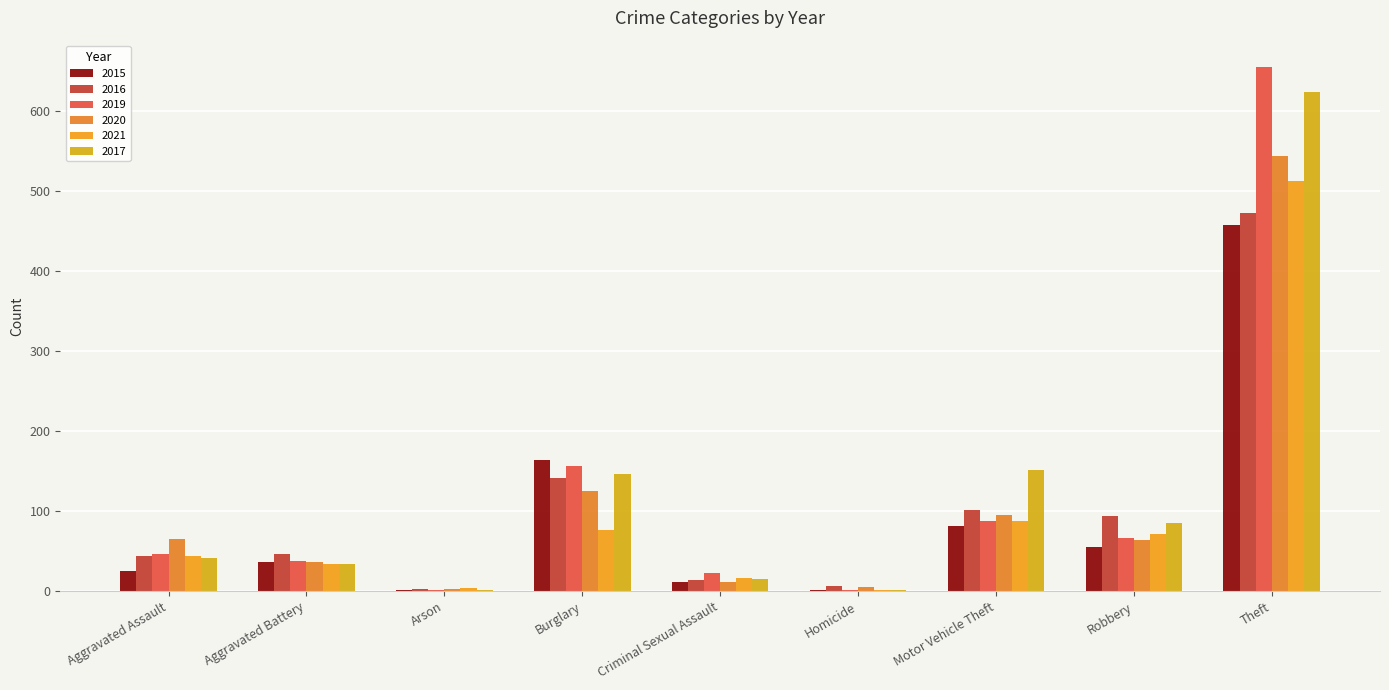

What are all the series names shown in the legend?

2015, 2016, 2019, 2020, 2021, 2017